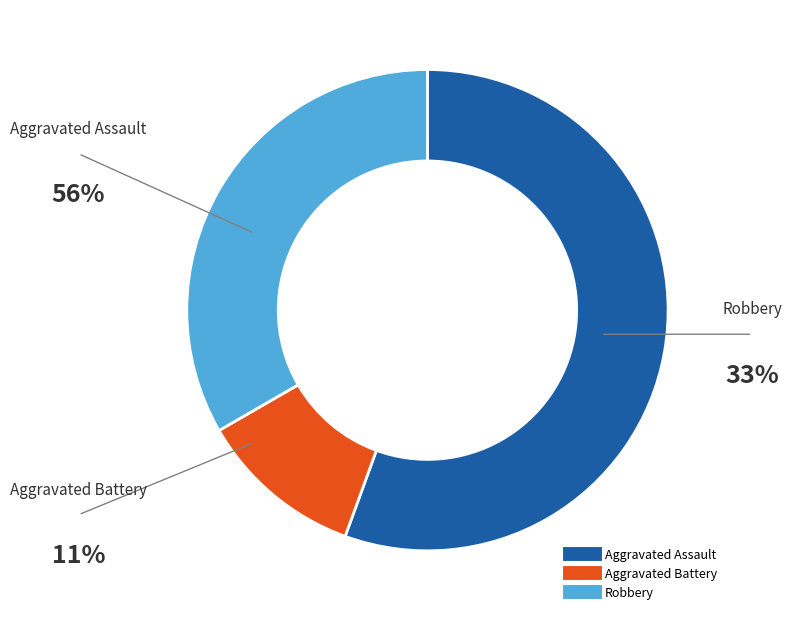

How many slices are in this pie chart?

3